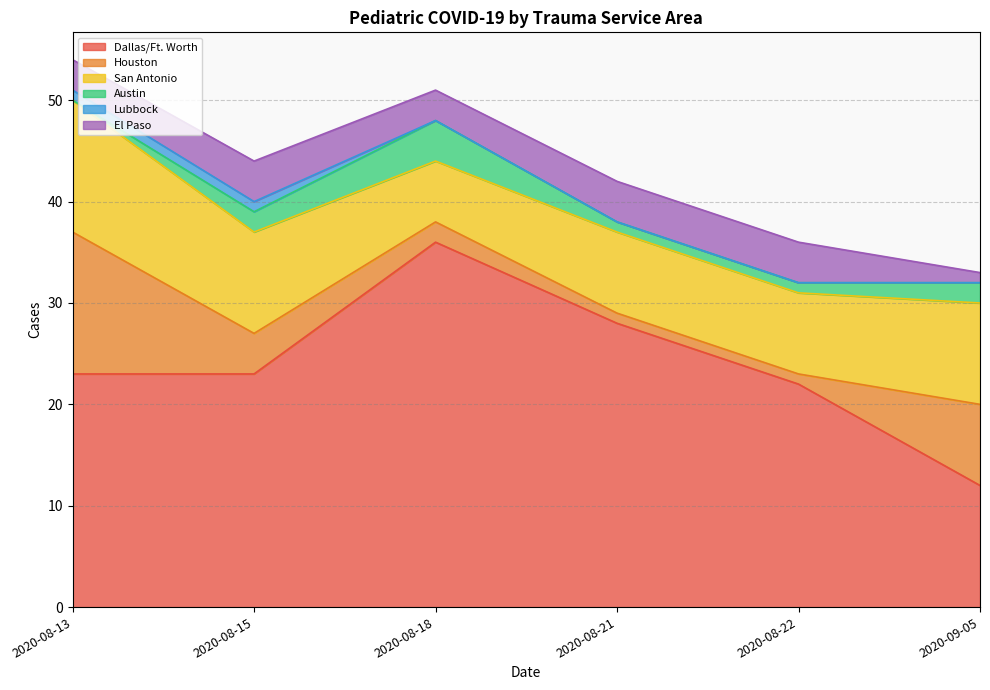

How many lines are shown in the chart?

6